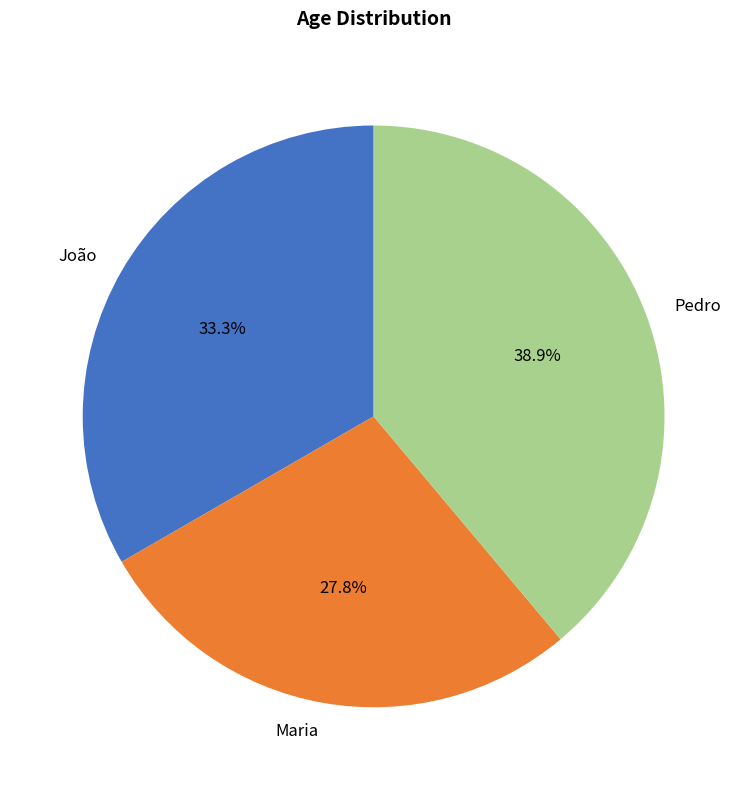

To the nearest percent, what is the average slice percentage?

33%